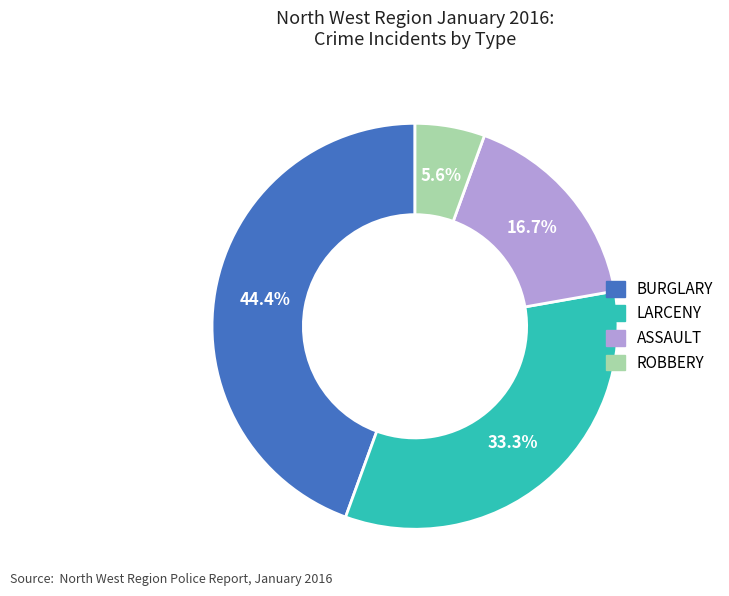

How many segments does this pie chart have?

4